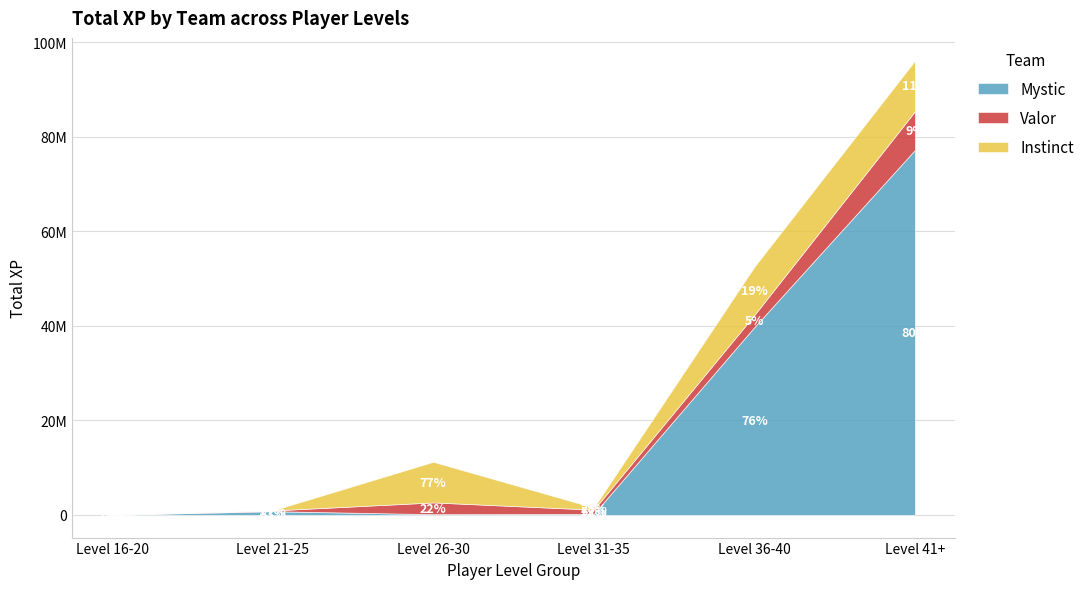

Which series changed the most between Level 31-35 and Level 41+?

Mystic